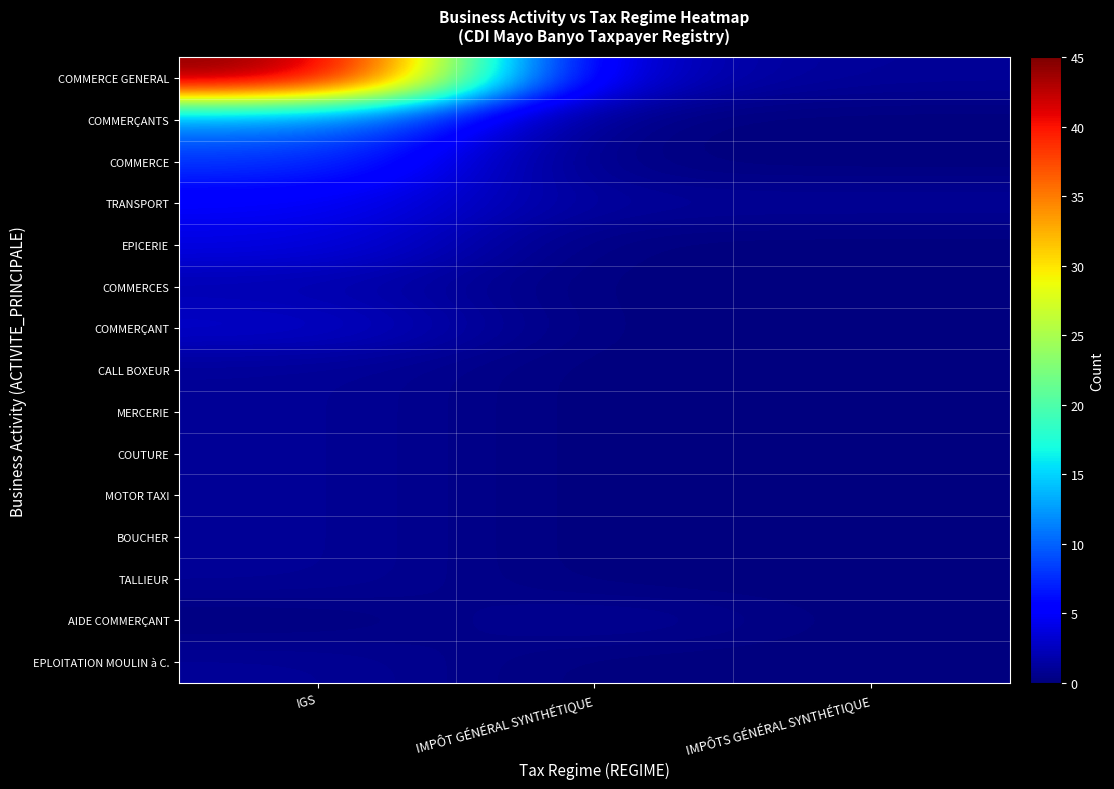

Which series has the largest total across all categories?

COMMERCE GENERAL